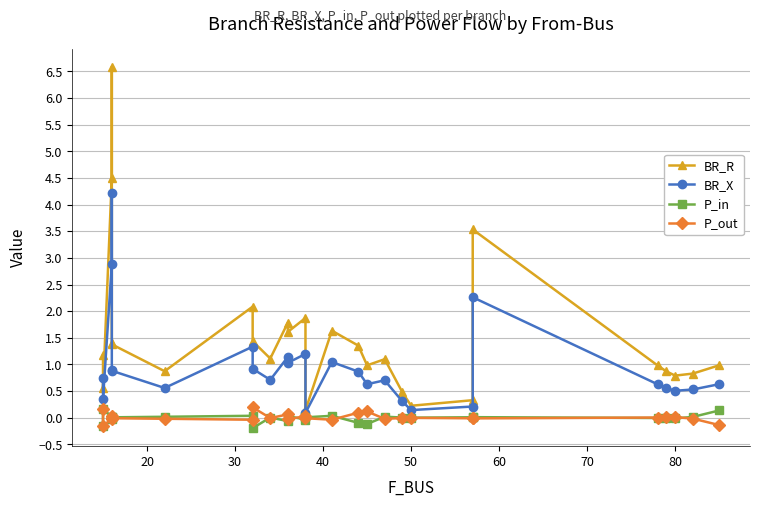

How many lines are shown in the chart?

4